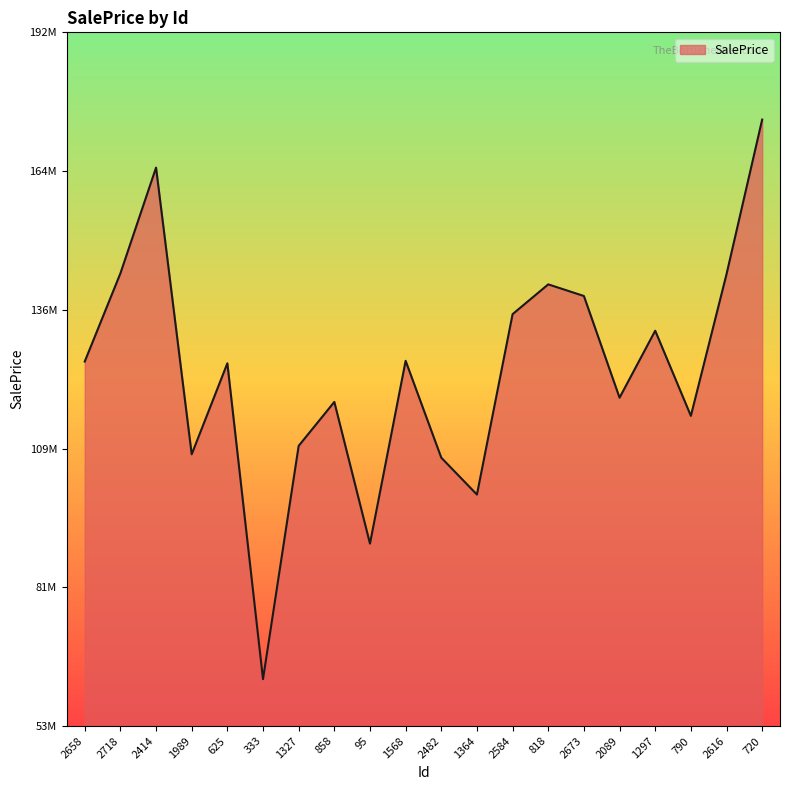

Does the chart display data point markers on the line(s)?

No